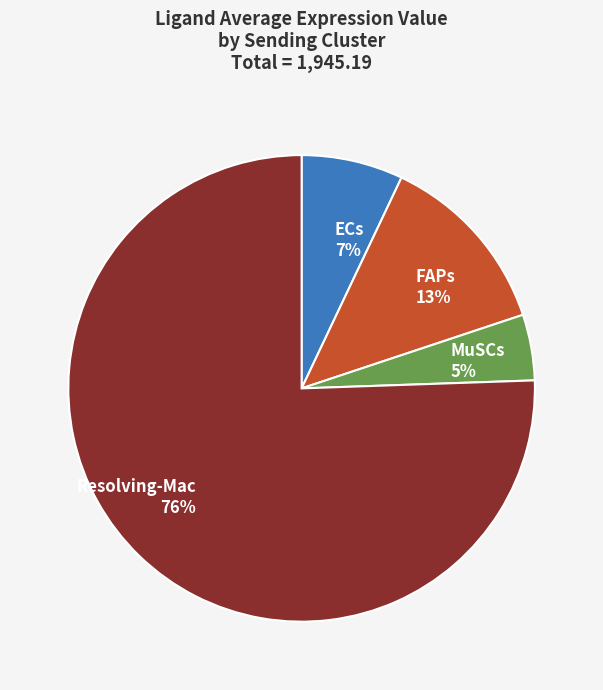

Is it true that MuSCs is 5% of the pie?

True